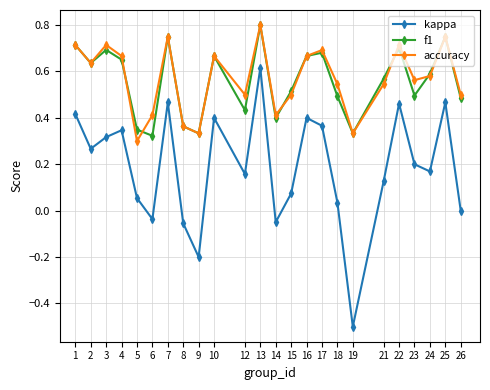

Which category has the highest value in the kappa series?

13